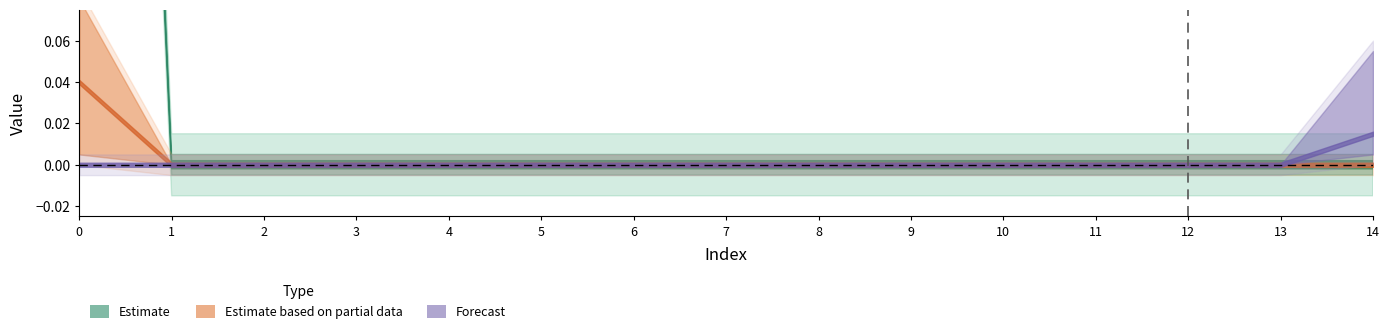

Does the chart display data point markers on the line(s)?

No